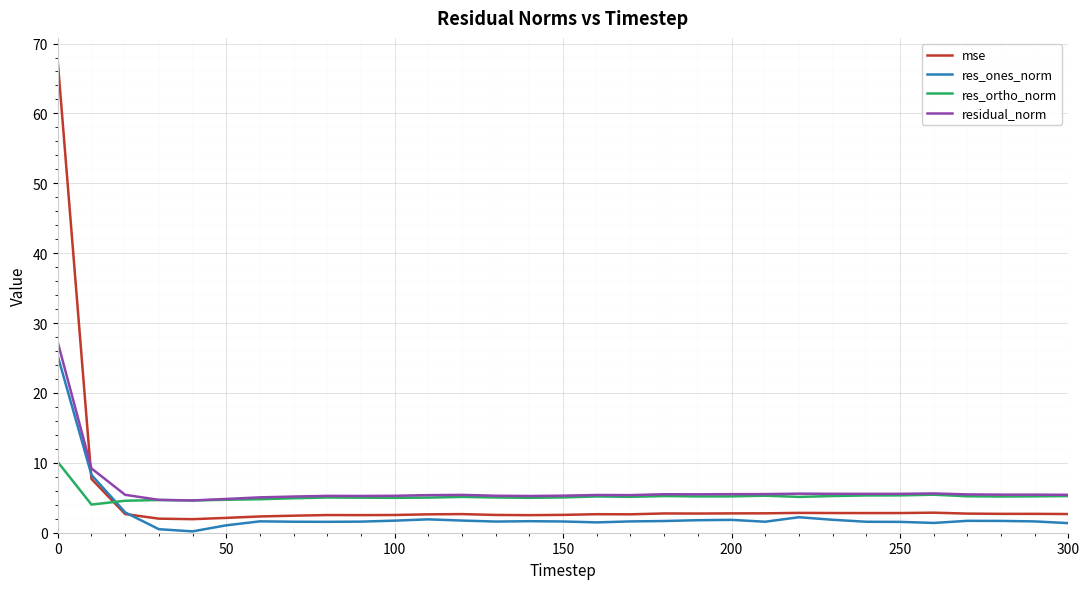

Which series ends up on top after the final intersection of mse and residual_norm?

residual_norm